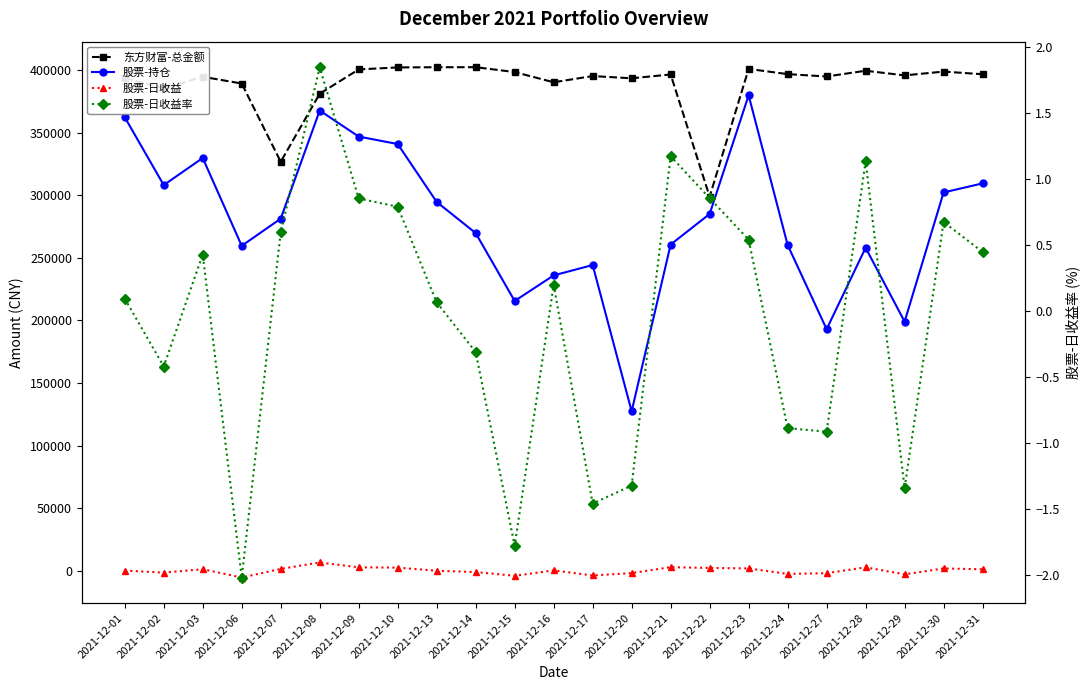

What is the difference between the 股票-日收益 values at 2021-12-08 and 2021-12-01?

6446.9